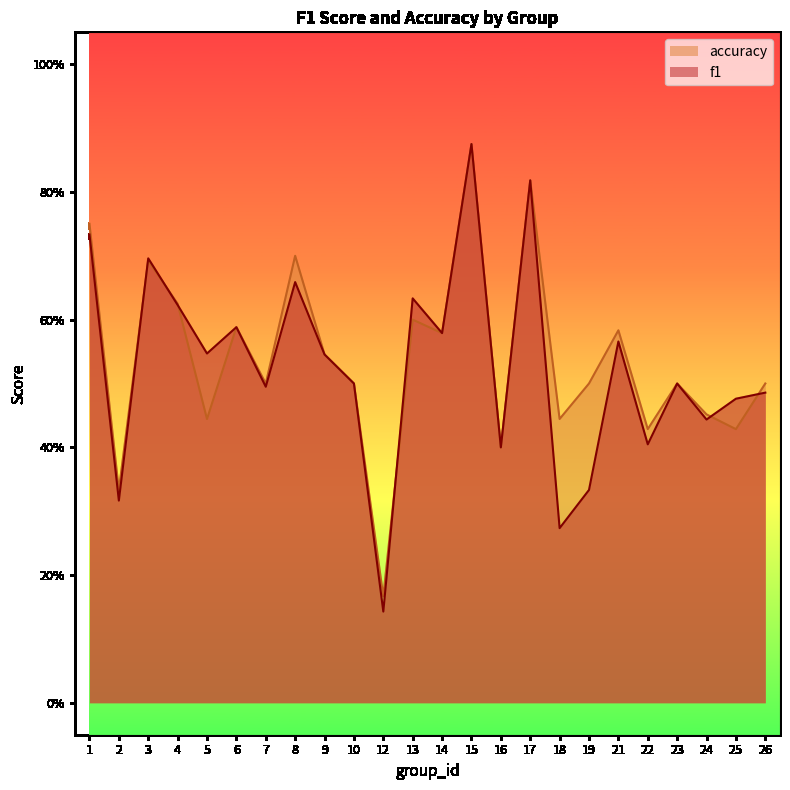

List the series in order of their peak value, lowest first.

f1, accuracy